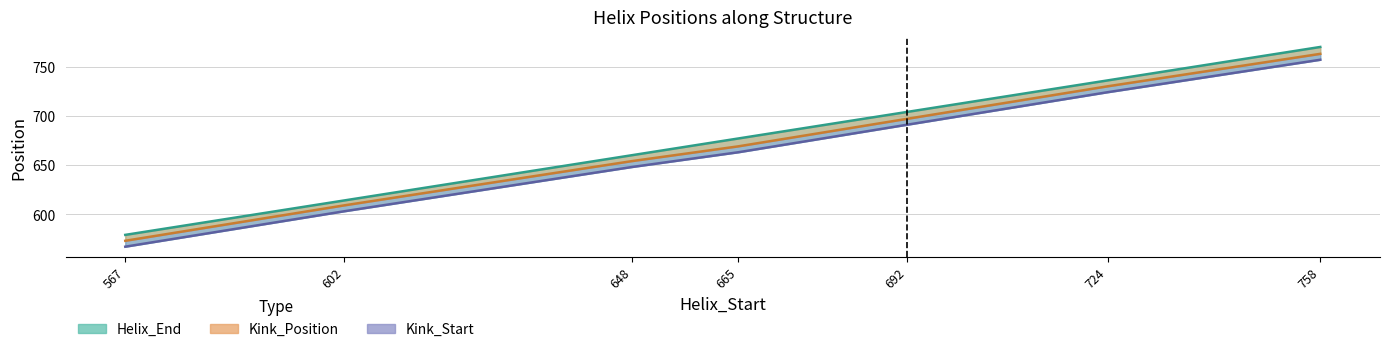

List the labels in order of Kink_Start value, largest first.

758, 724, 692, 665, 648, 602, 567